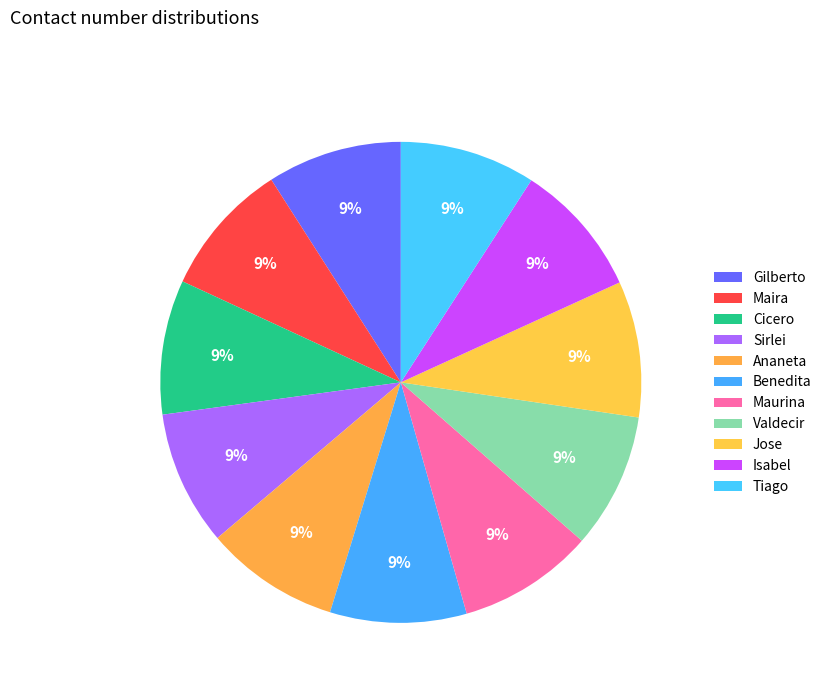

Count the number of slices in the pie.

11